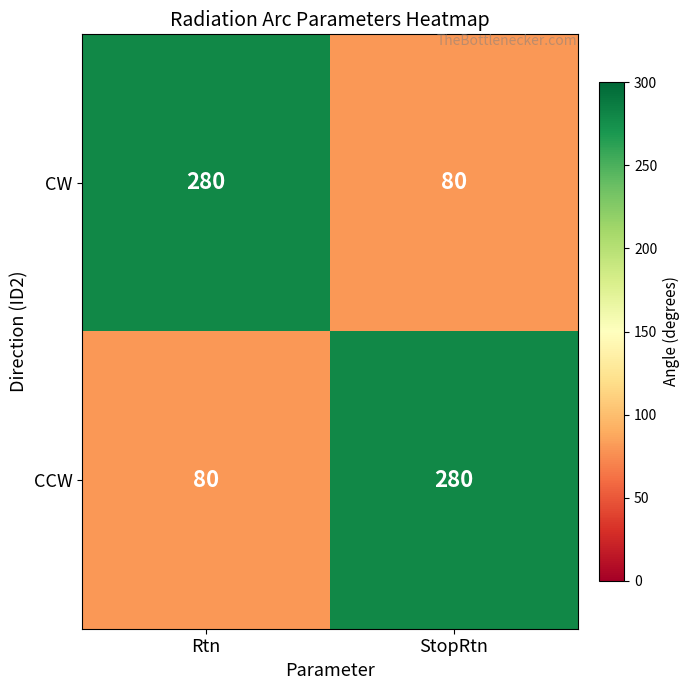

What is the minimum value shown in the chart?

80